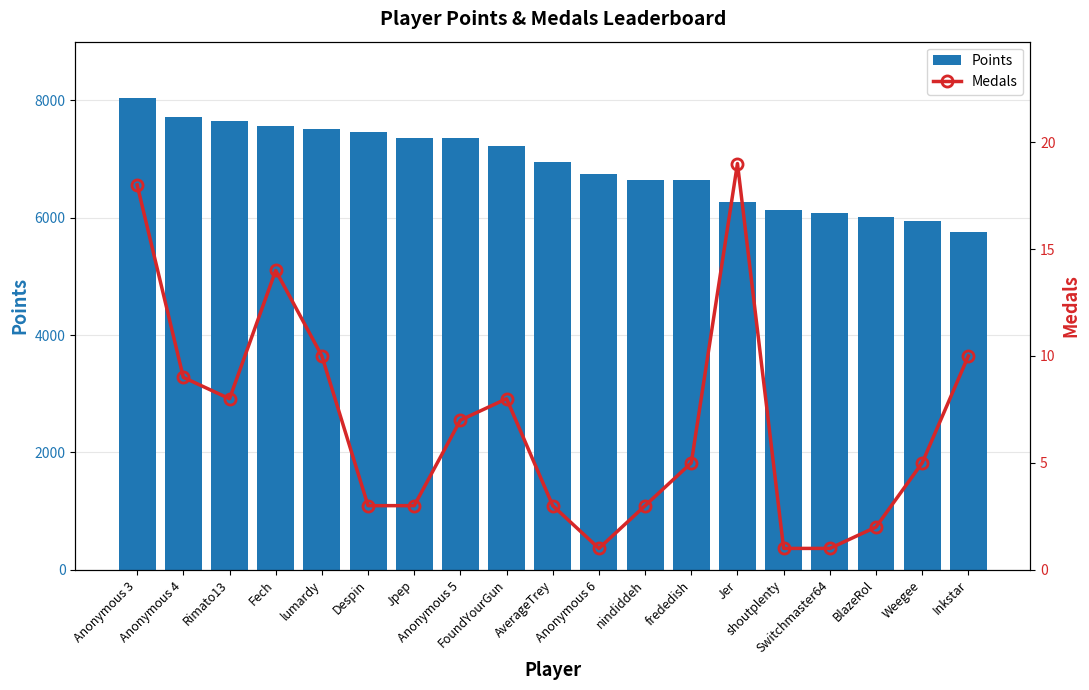

At which category is the sum across all series the highest?

Anonymous 3